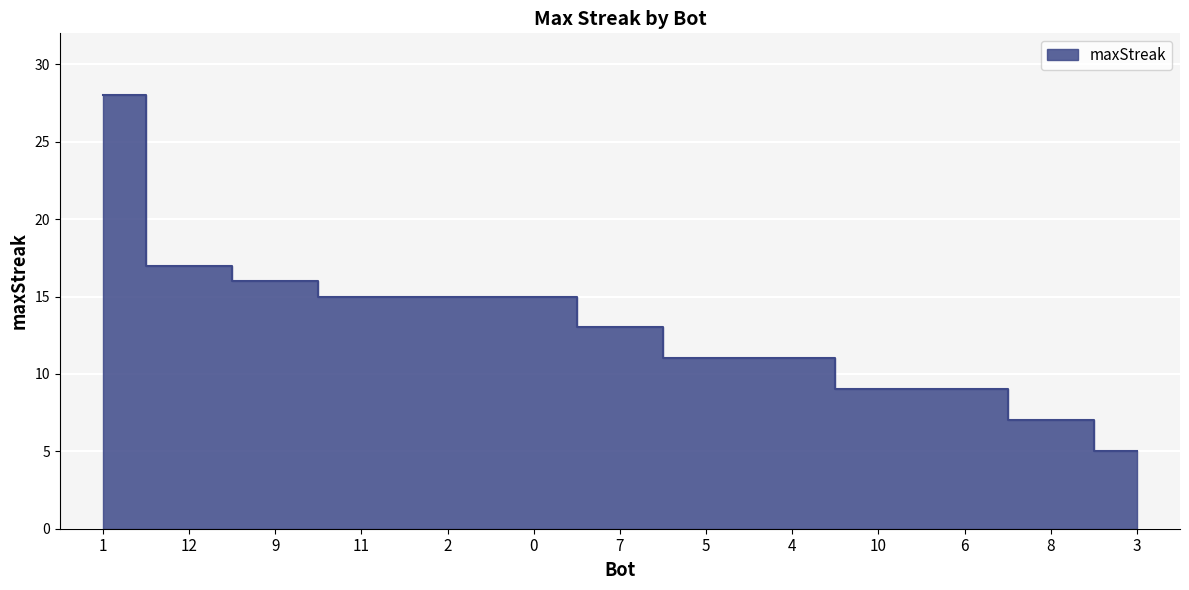

Reading left to right, transcribe all the data shown in this chart.

1=28	12=17	9=16	11=15	2=15	0=15	7=13	5=11	4=11	10=9	6=9	8=7	3=5